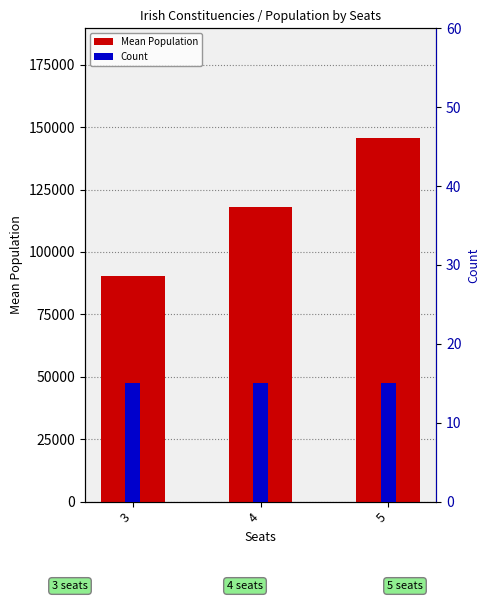

What is the difference between the highest and lowest values at 3?

90423.1